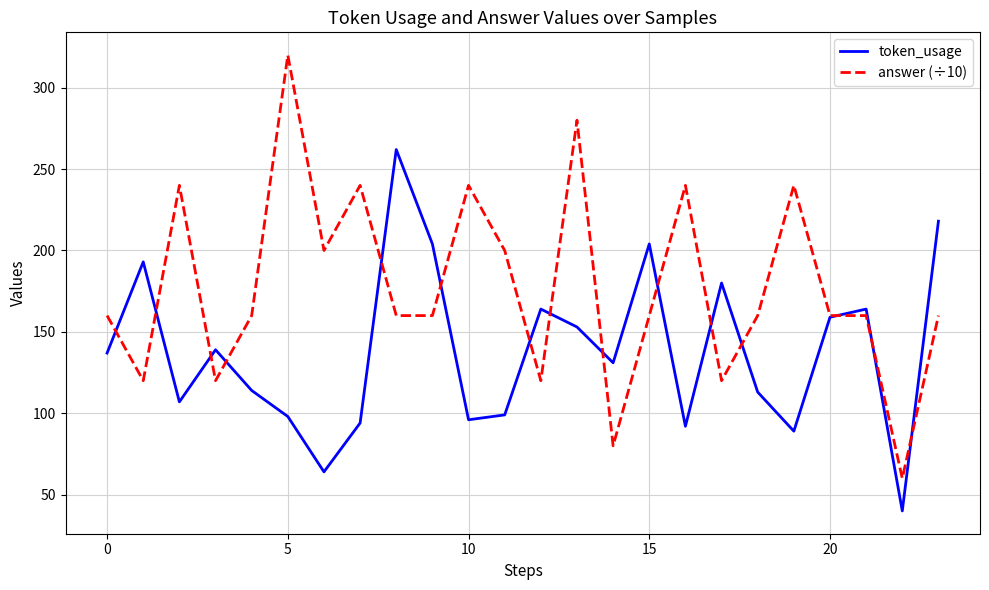

What is the minimum value for token_usage?

40